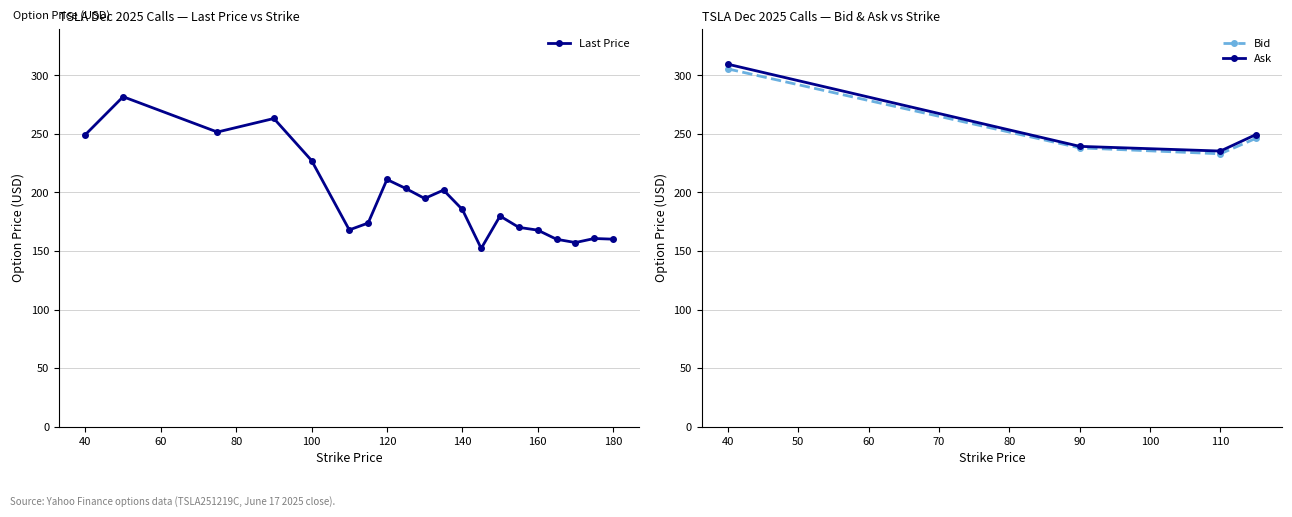

At which category does Ask reach its first local valley?

110